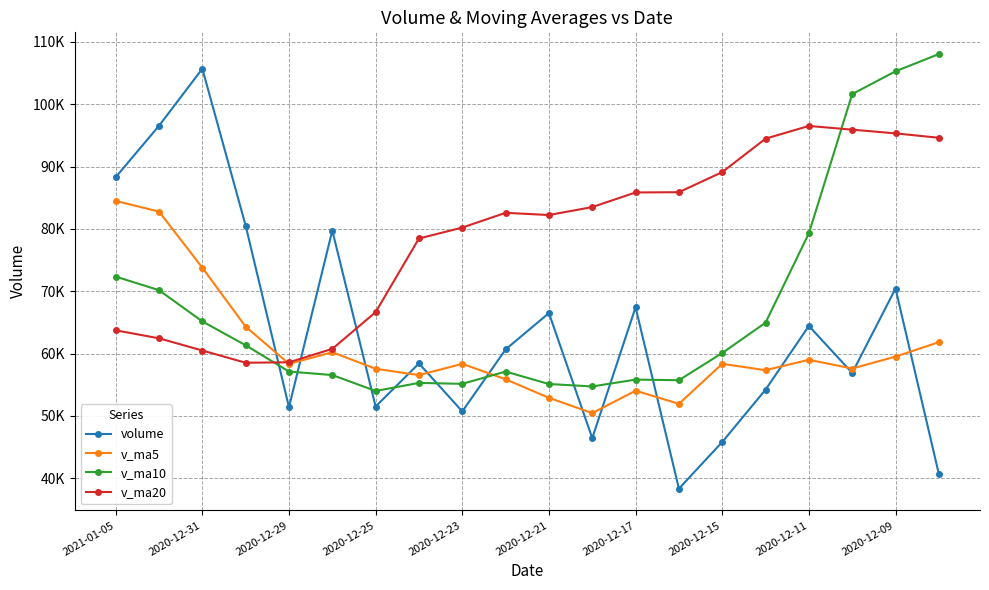

True or false: v_ma20 and v_ma5 intersect in this chart.

True